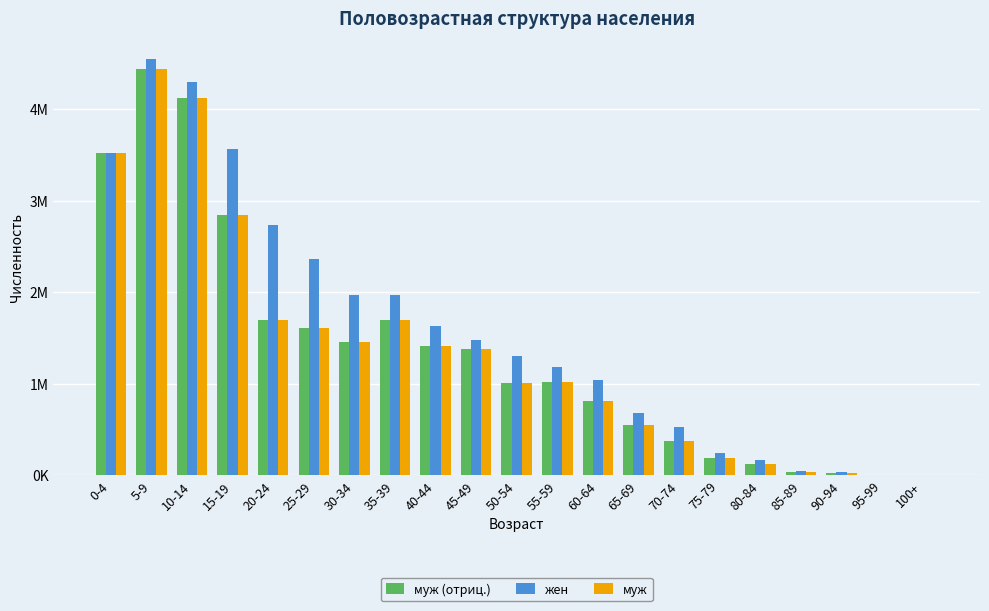

What are all the series names shown in the legend?

муж (отриц.), жен, муж